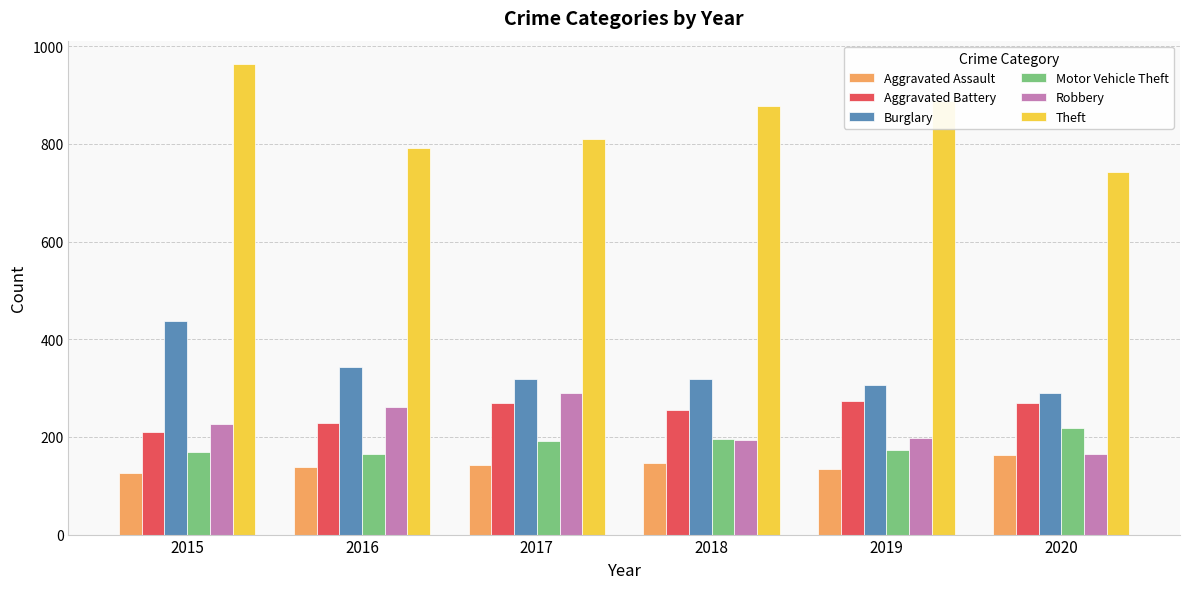

What is the approximate value of Burglary at 2017?

319